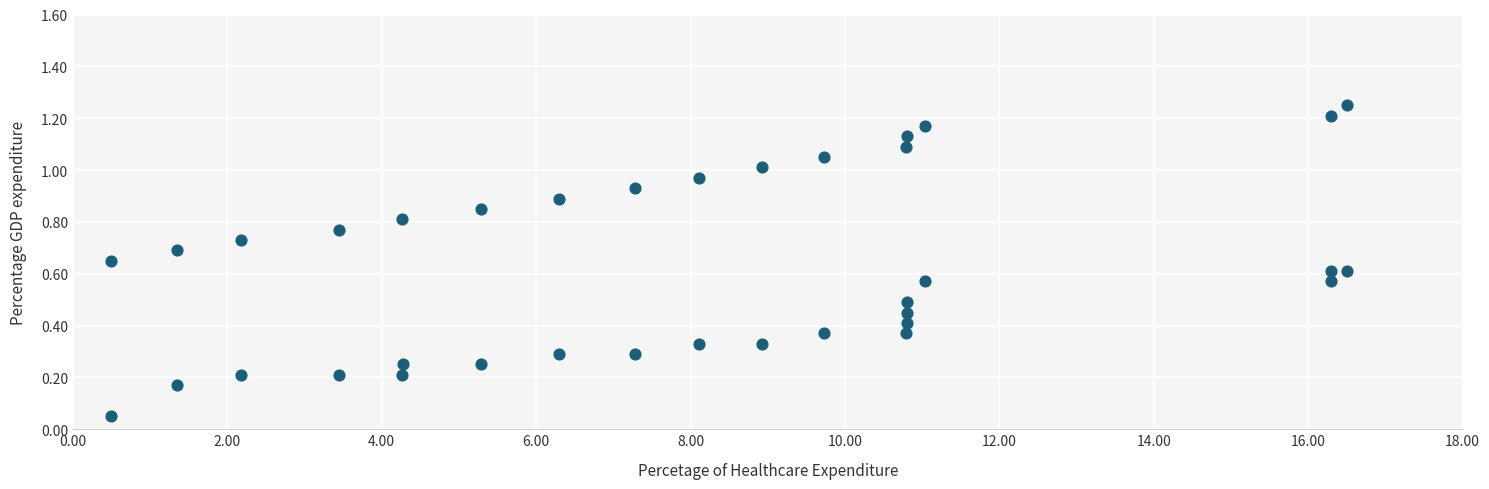

What is the range of X values (max minus min)?

16.0